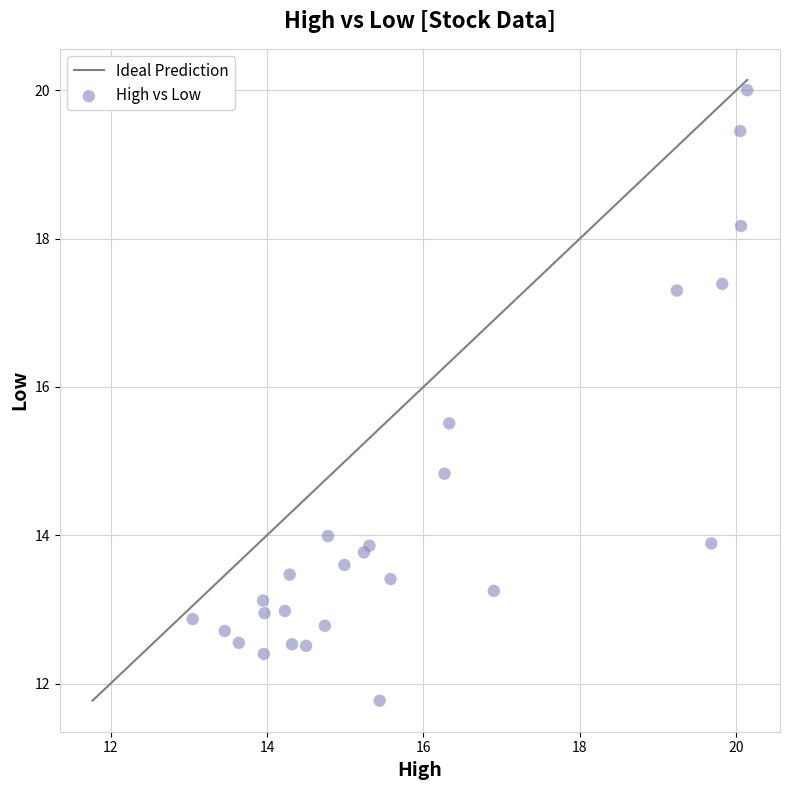

What Y value in the scatter plot is closest to 15?

14.8